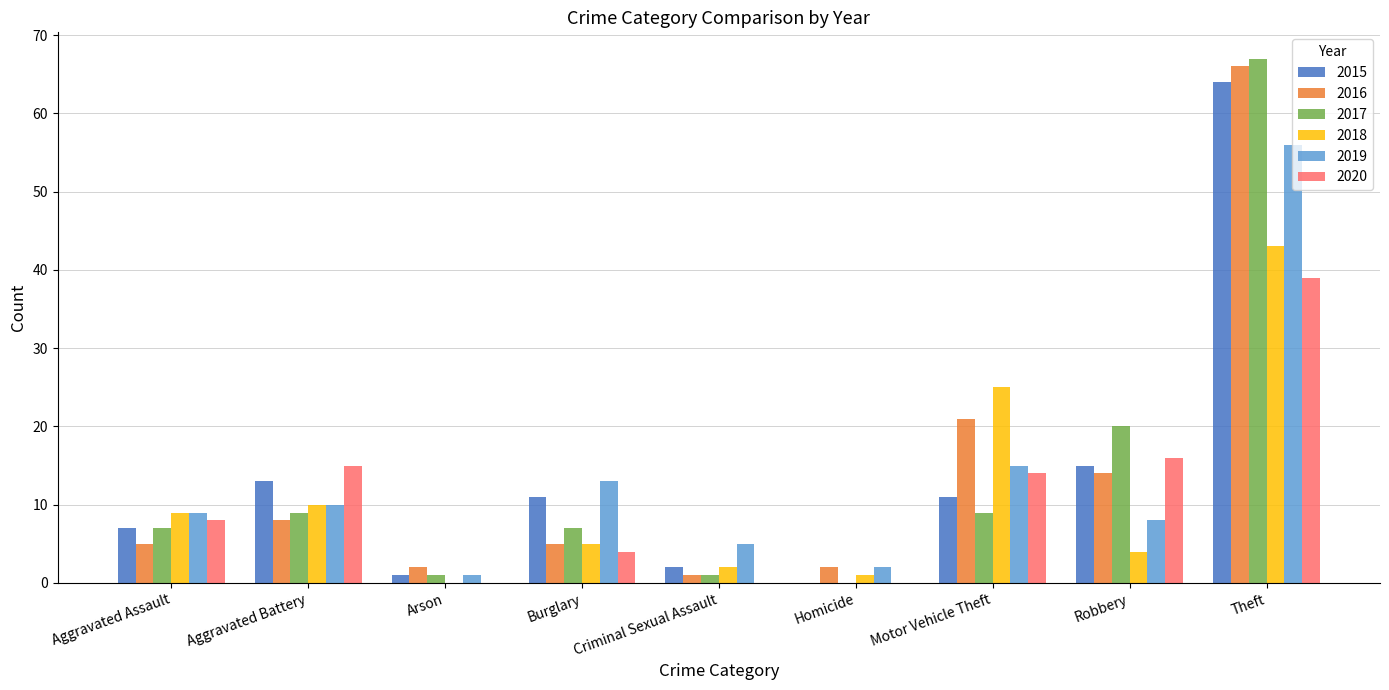

At which label is 2017 closest to 33?

Robbery